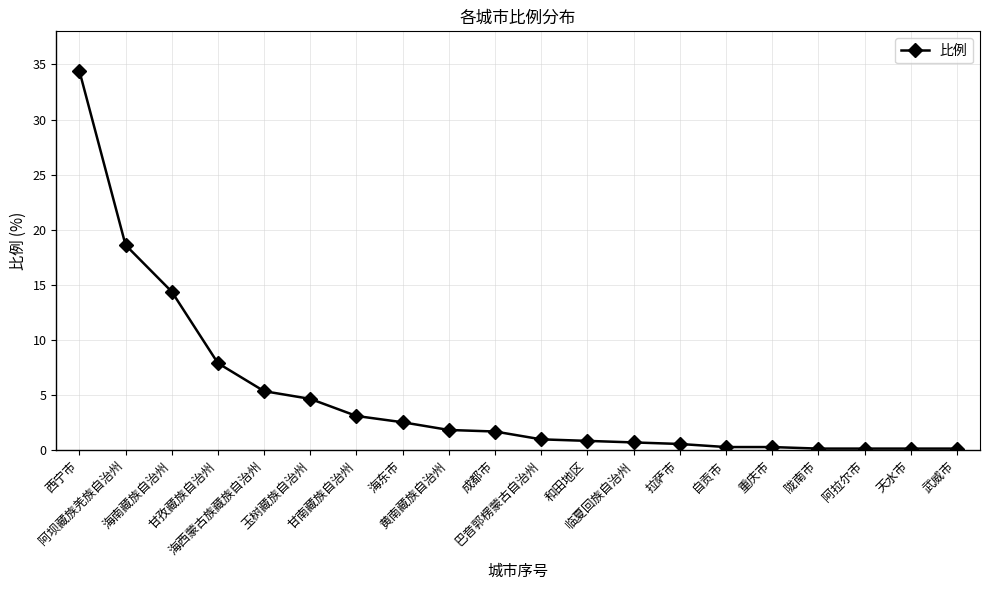

What is the average value?

4.9